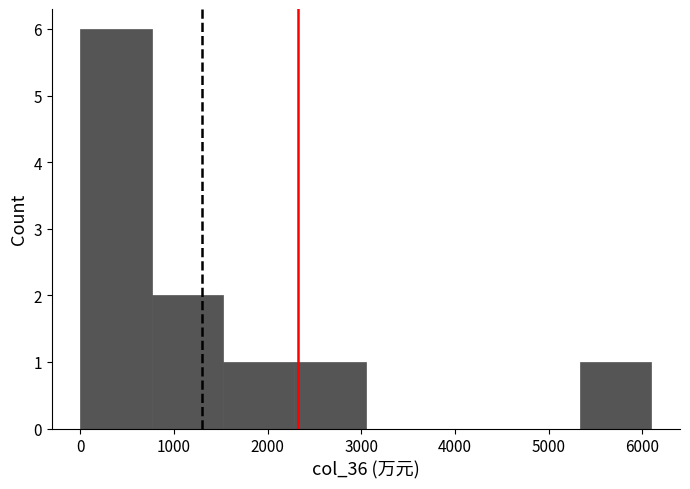

Which range on the x-axis has the tallest bar?

0 to 800